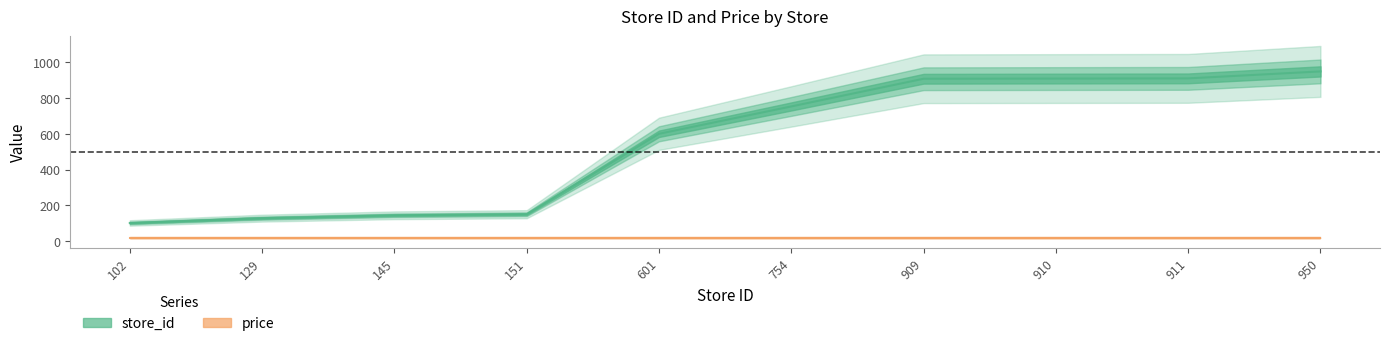

What is the average value?

556